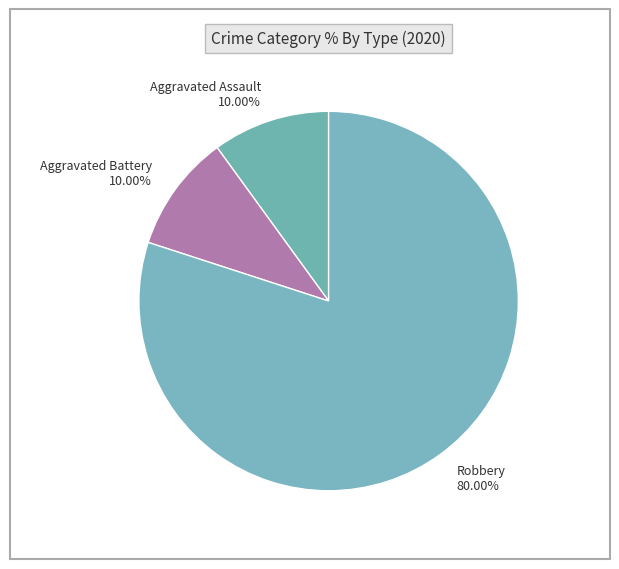

What portion of the pie excludes Robbery?

20.0%